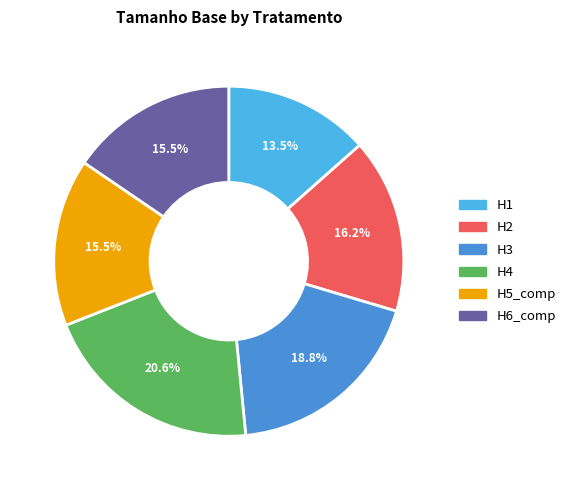

To the nearest percent, what percentage of the pie is H5_comp?

15%